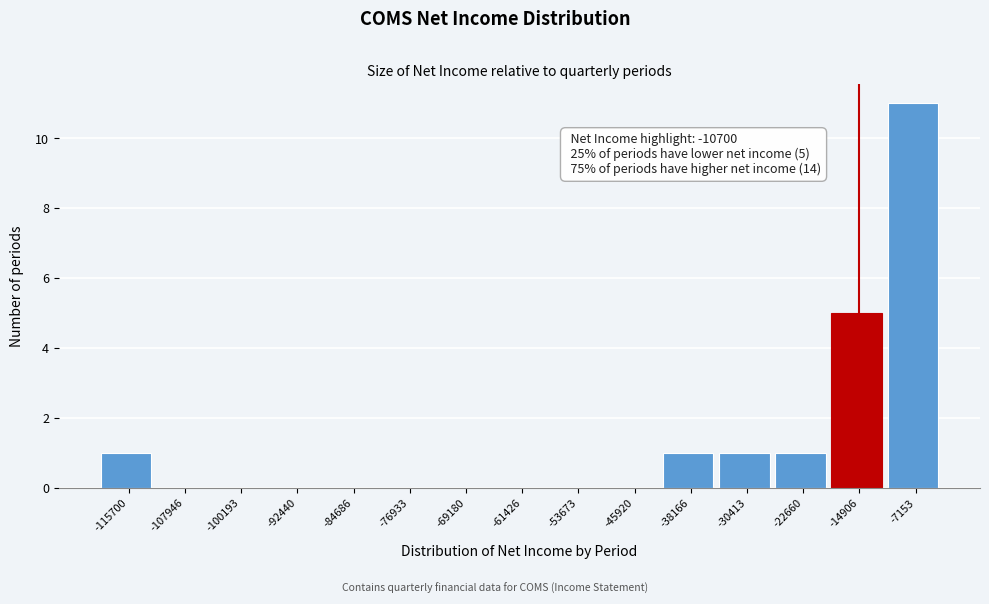

Reading left to right, transcribe all the data shown in this chart.

-115700=1	-107946=0	-100193=0	-92440=0	-84686=0	-76933=0	-69180=0	-61426=0	-53673=0	-45920=0	-38166=1	-30413=1	-22660=1	-14906=5	-7153=11